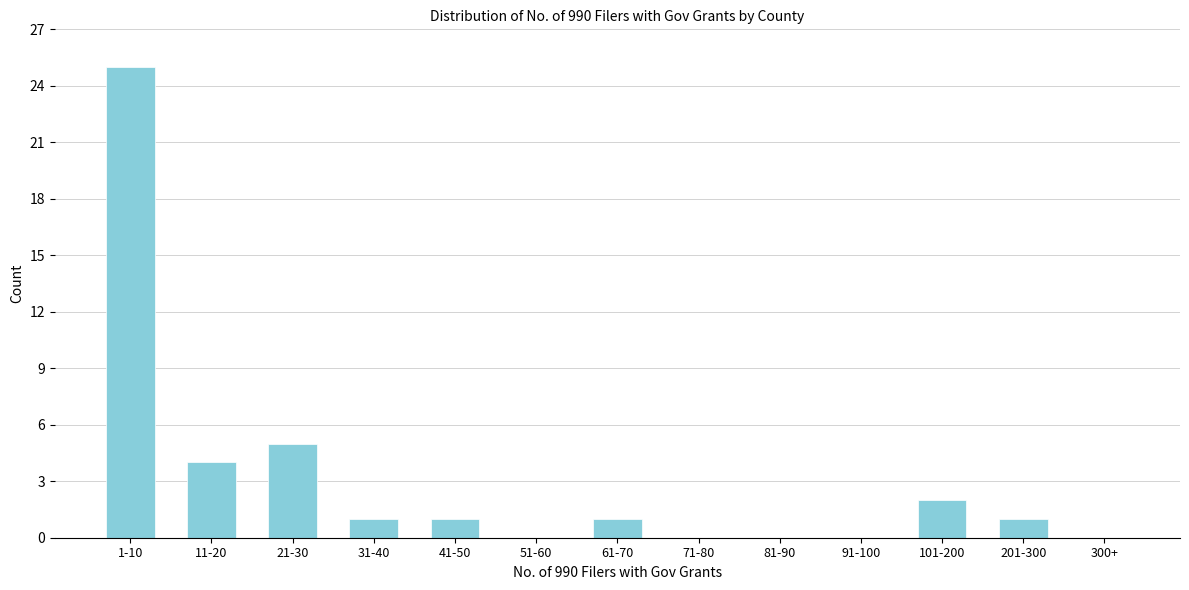

Reading left to right, what are all the values shown in this chart?

1-10=25	11-20=4	21-30=5	31-40=1	41-50=1	51-60=0	61-70=1	71-80=0	81-90=0	91-100=0	101-200=2	201-300=1	300+=0